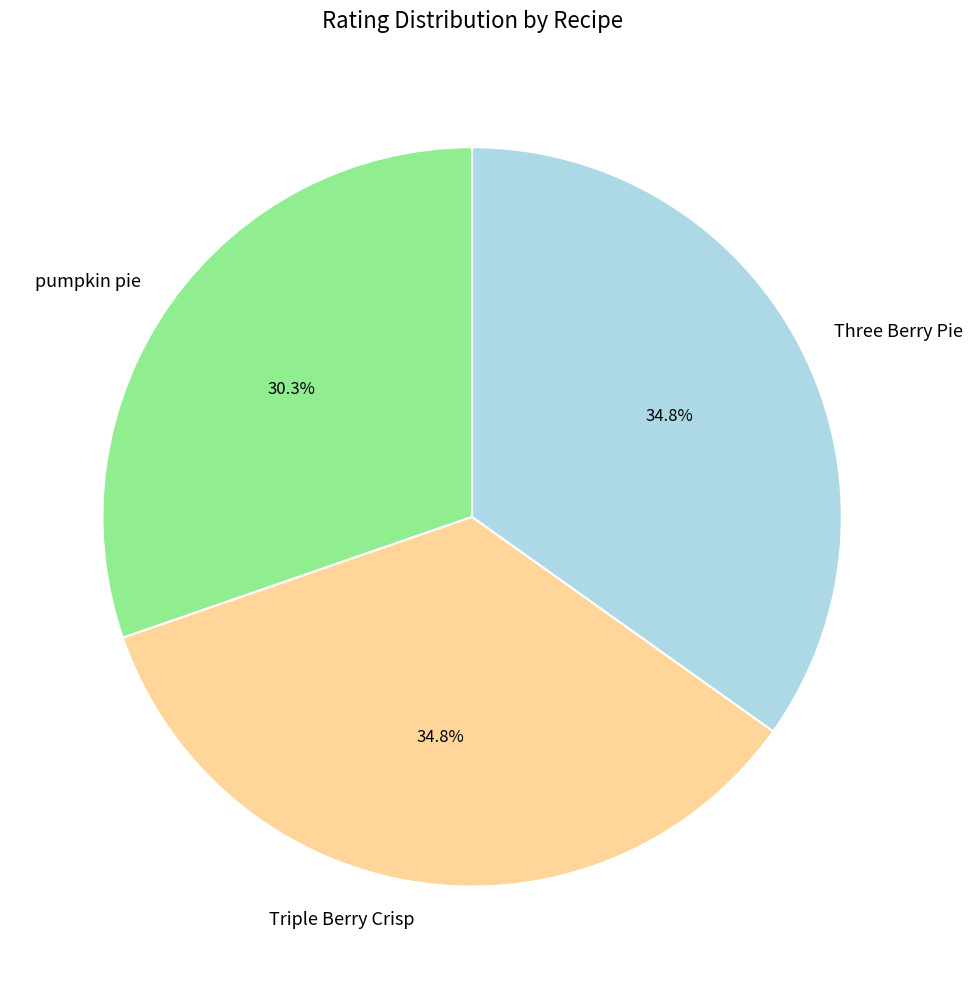

What is the smallest slice in the pie chart?

pumpkin pie